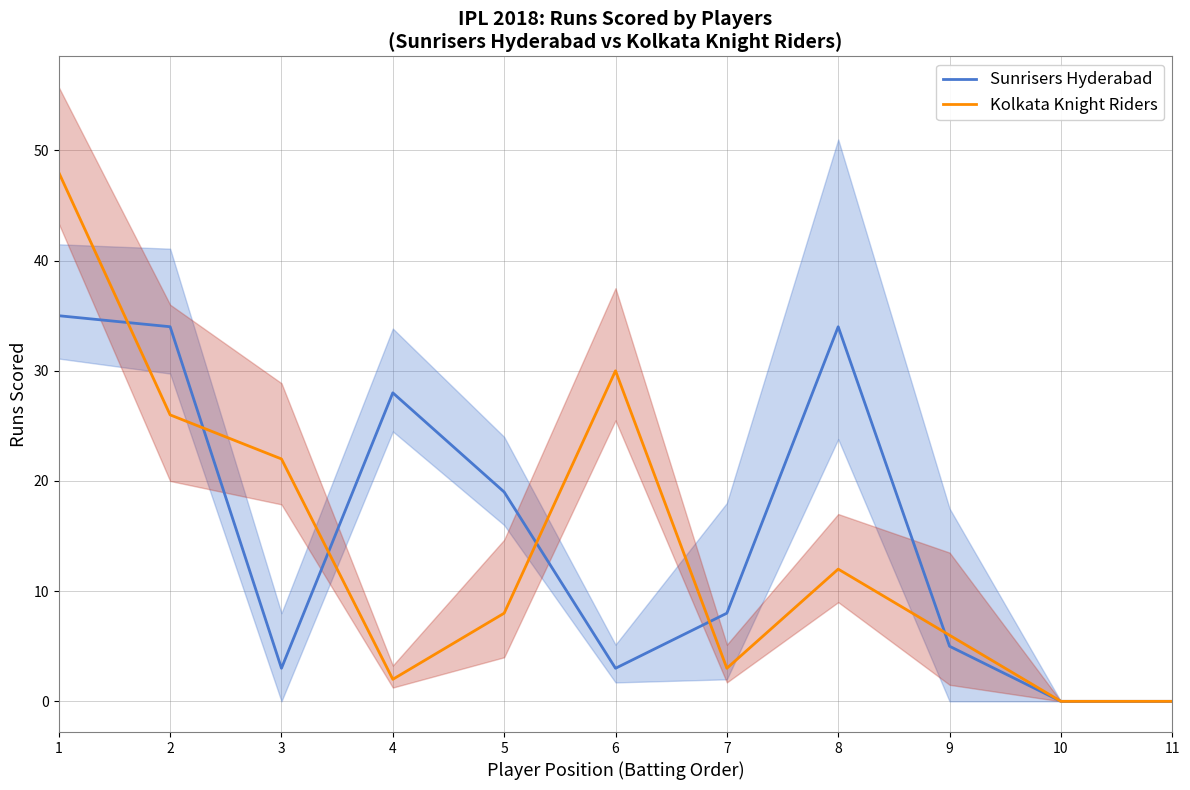

What is the maximum value shown in the chart?

48